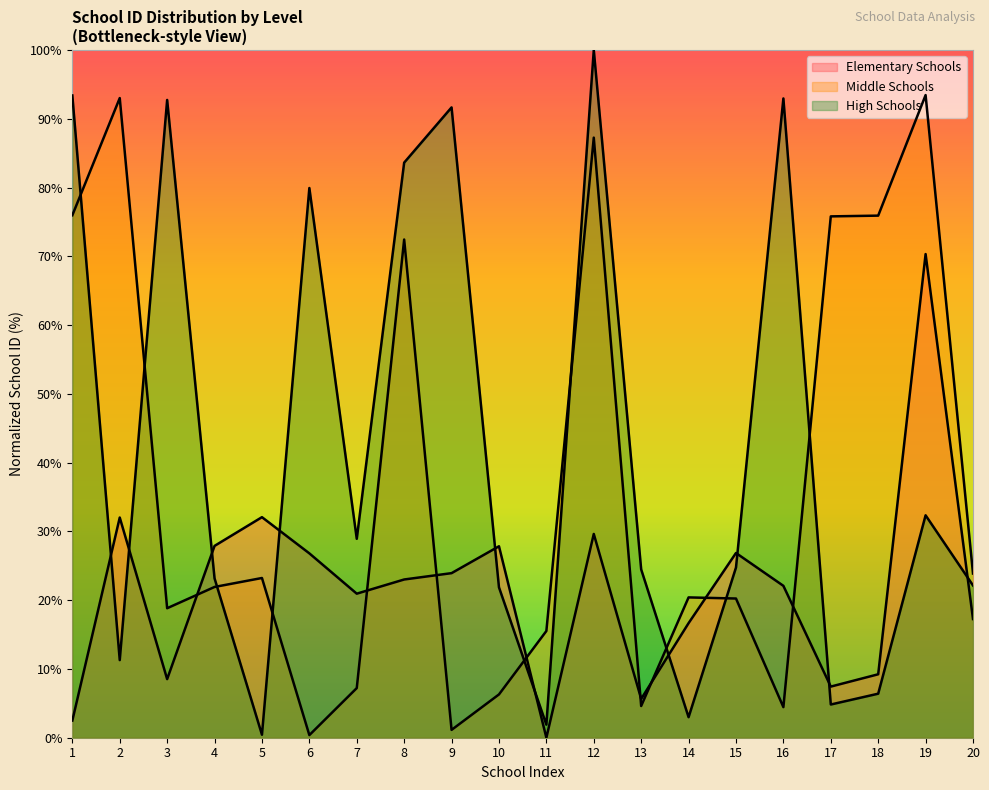

What is the difference between the maximum and second lowest values in the Middle Schools series?

92.3